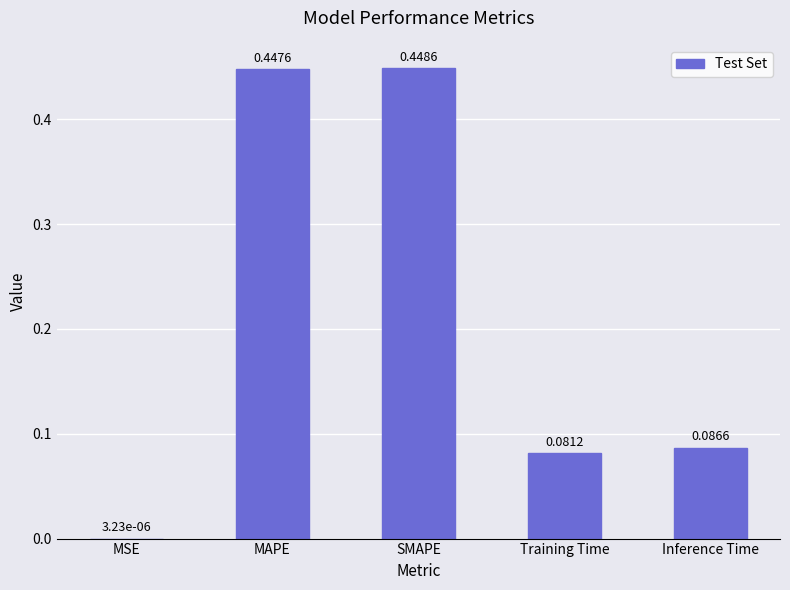

What is the change in value from SMAPE to Training Time?

-0.4